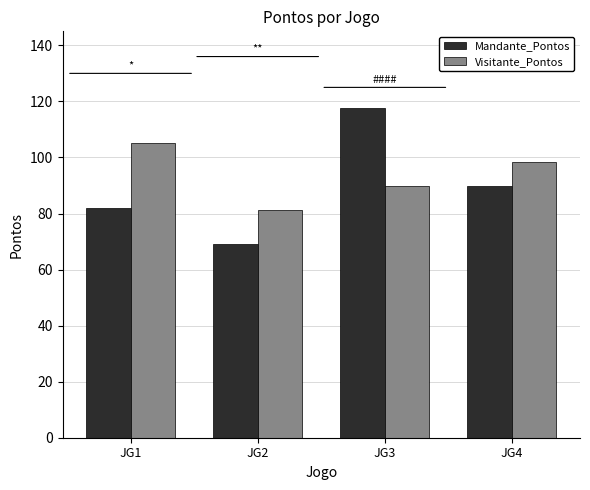

What is the sum of all Mandante_Pontos values?

358.8